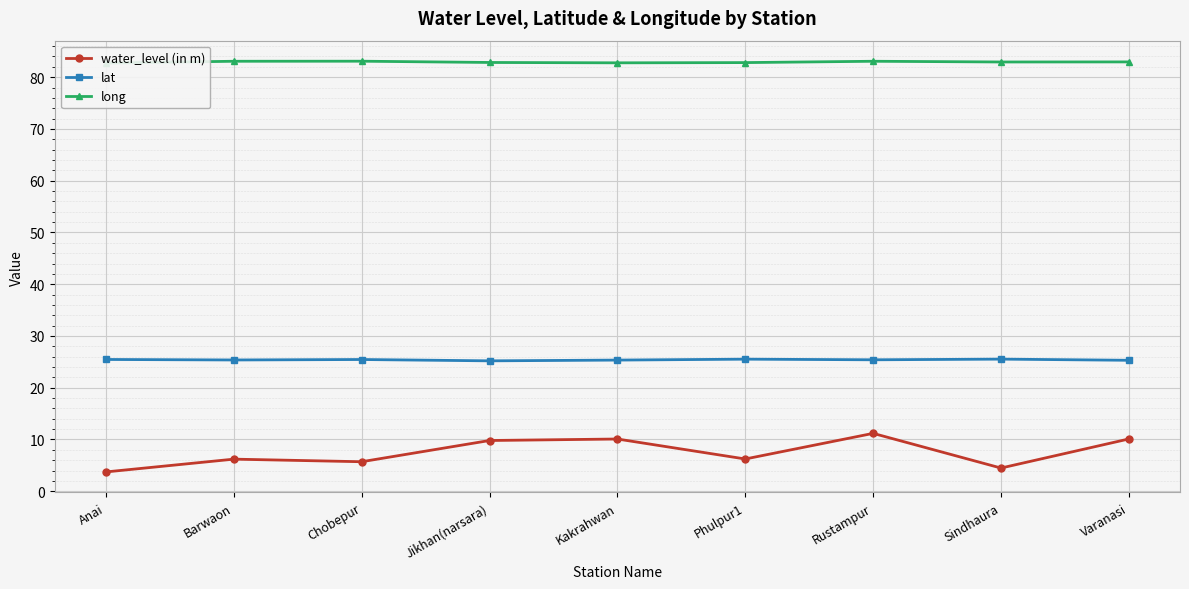

Rank the series by their maximum value, from highest to lowest.

long, lat, water_level (in m)